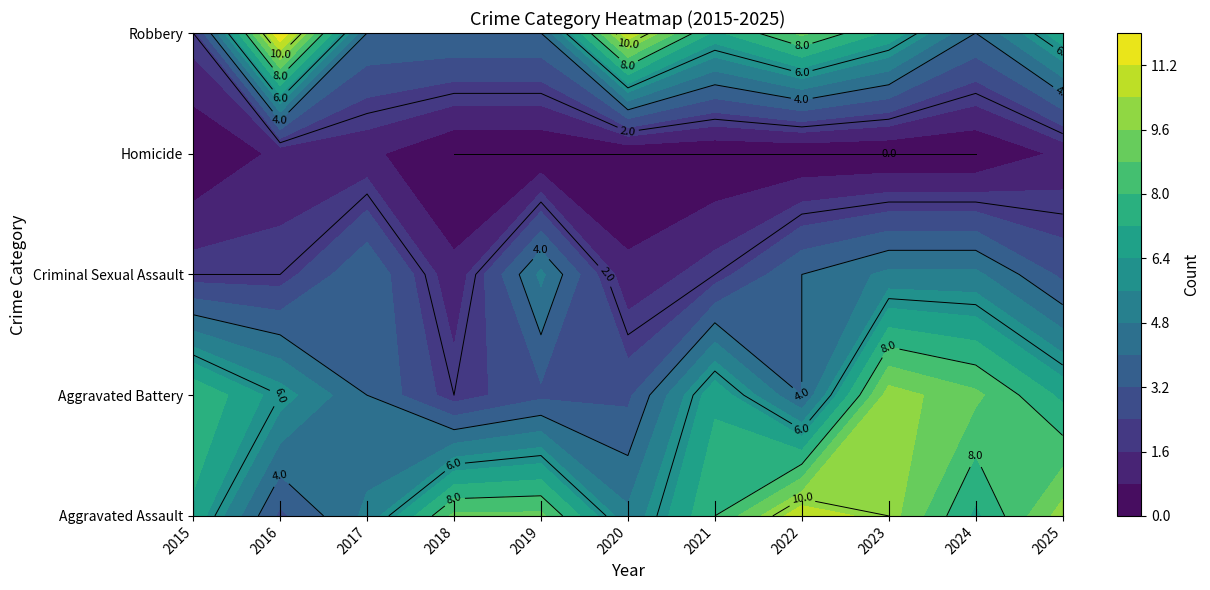

Where is Criminal Sexual Assault nearest to the value 3?

2025